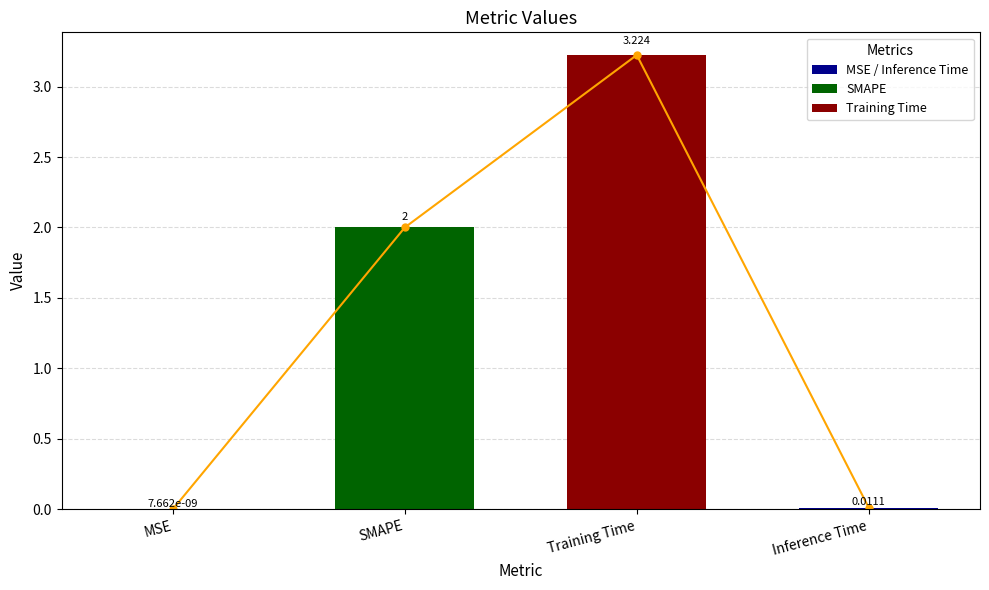

What is the sum of all col_1 line values?

5.2